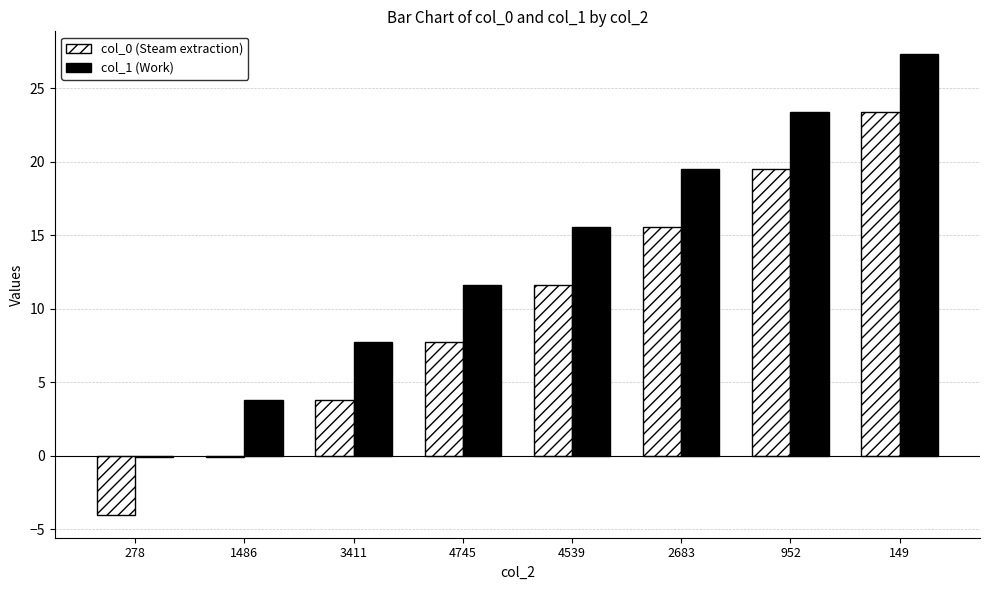

At which category is the sum across all series the highest?

149